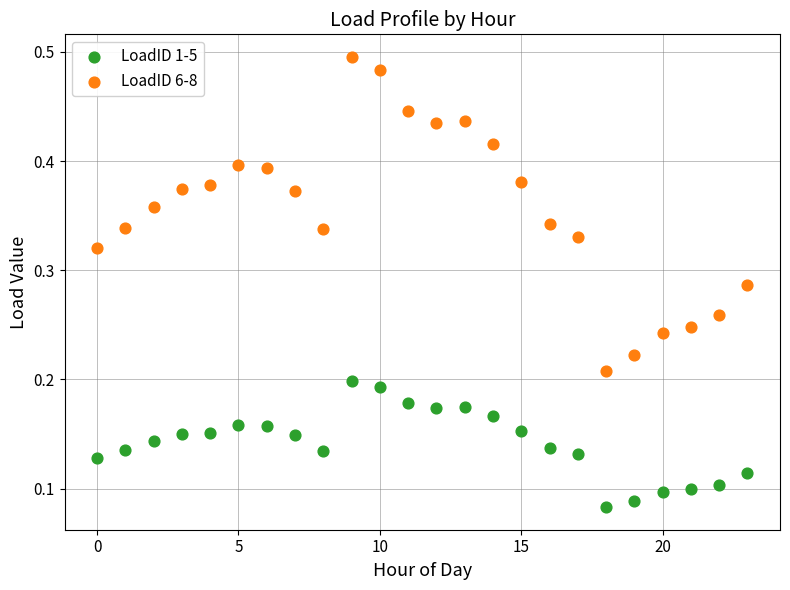

Which series has the largest Y range (max minus min)?

LoadID 6-8